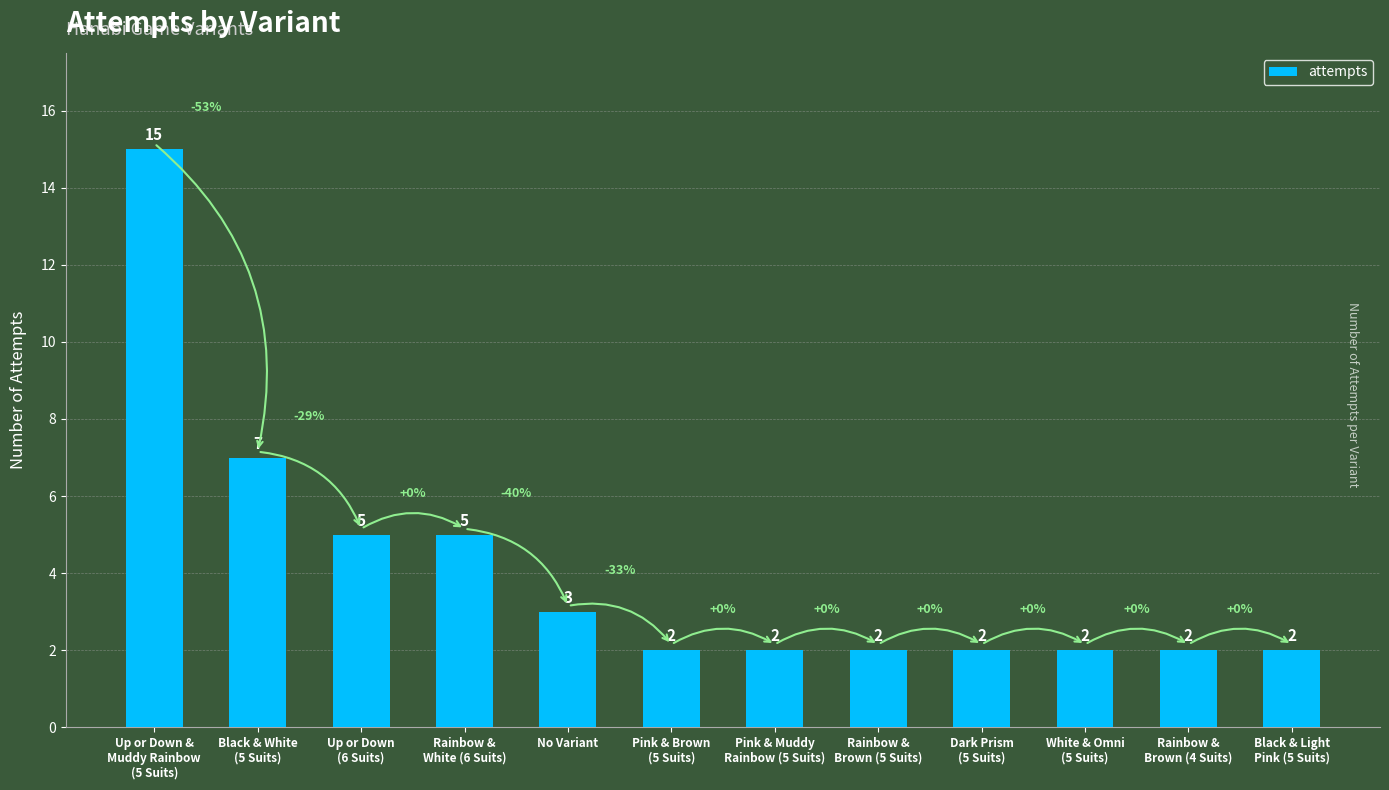

At which label is the value closest to 8?

Black & White
(5 Suits)